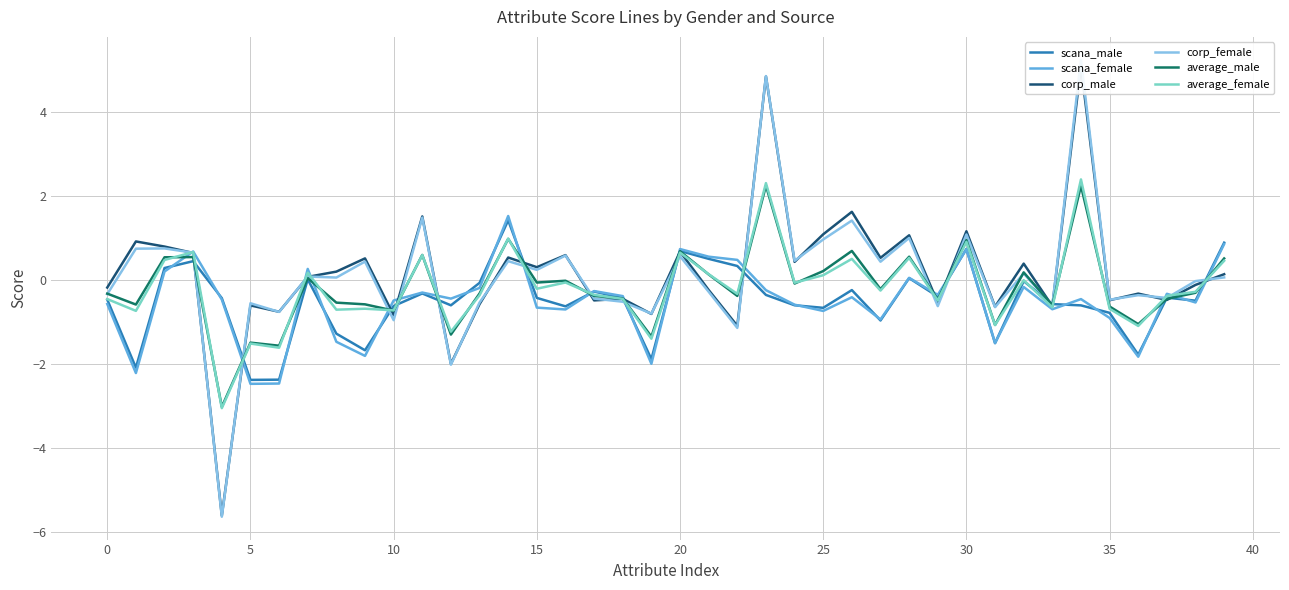

What is the minimum value for scana_female?

-2.5